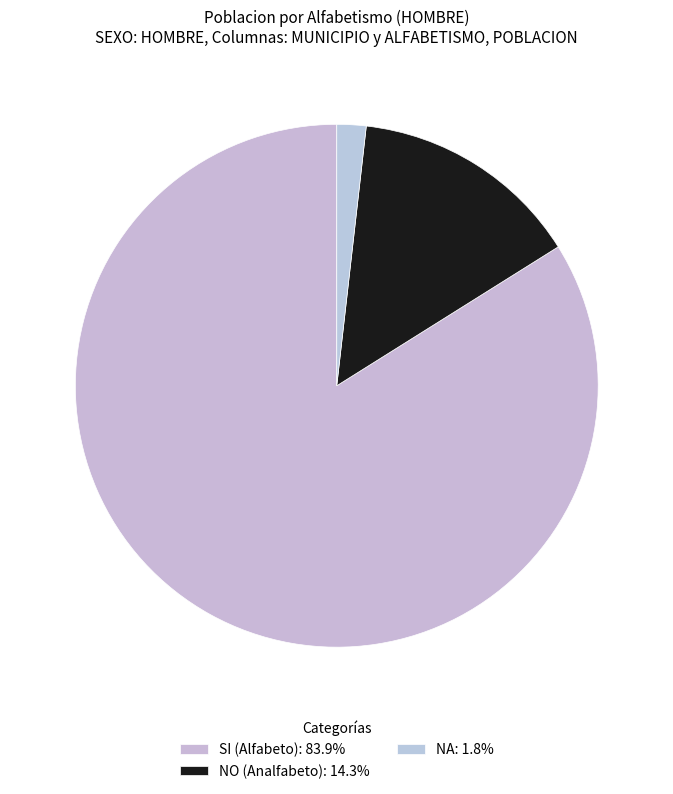

How many slices are in this pie chart?

3